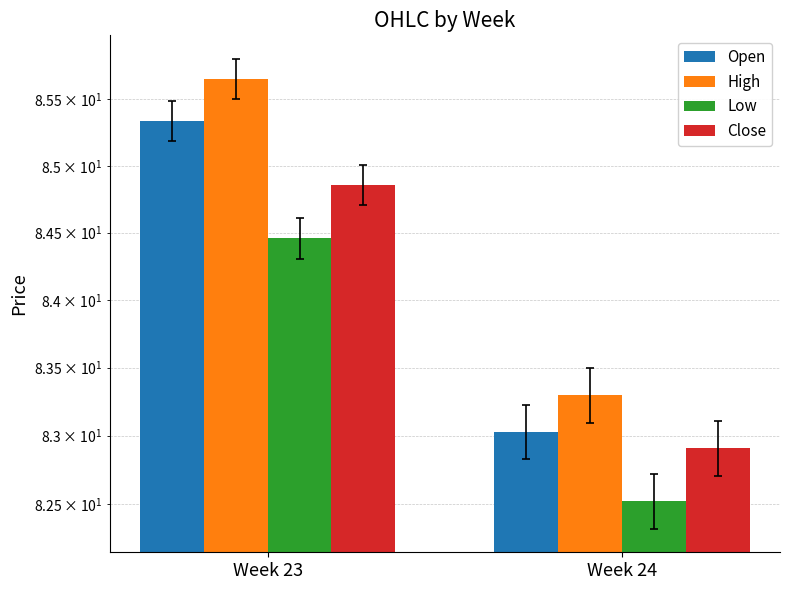

Read the High value at Week 23.

85.7